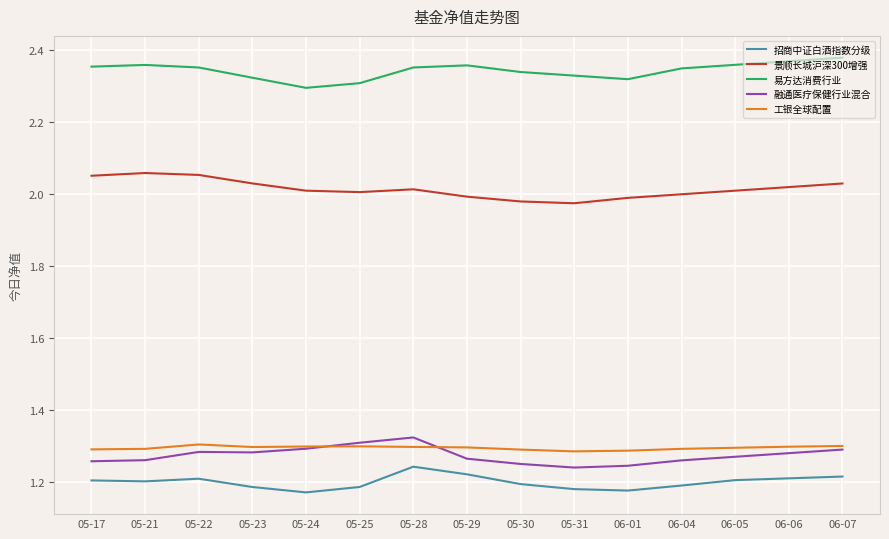

What is the spread (max minus min) of values at 05-22?

1.1